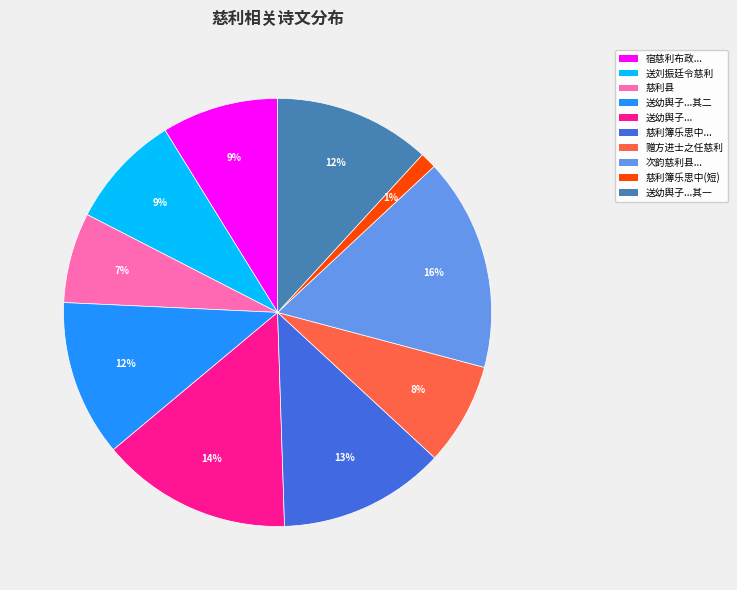

Count the number of slices in the pie.

10